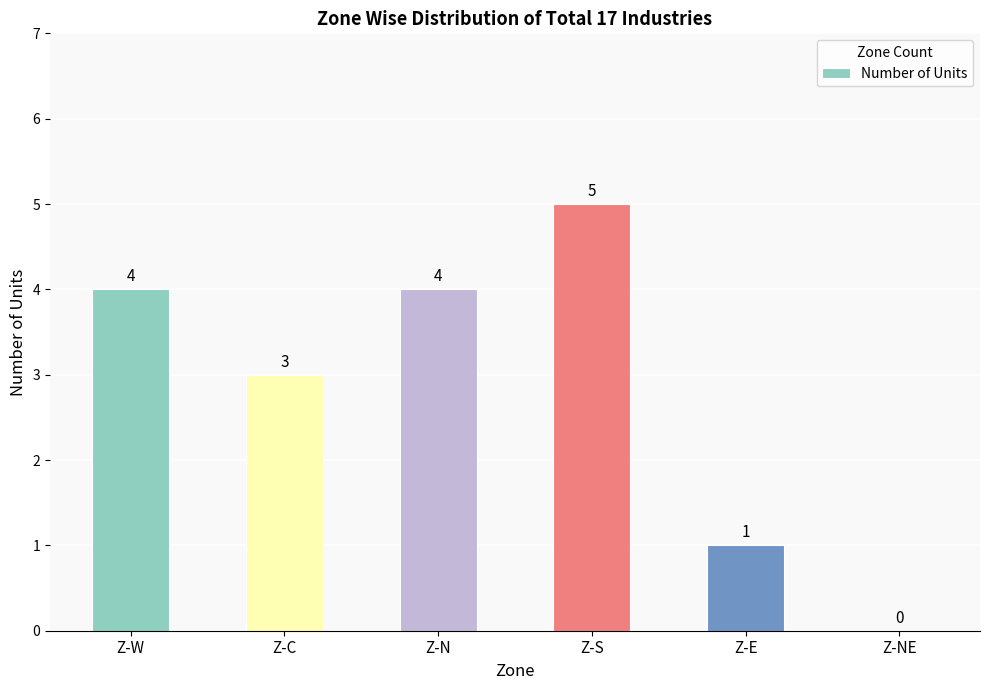

Does the chart contain stacked bars?

No